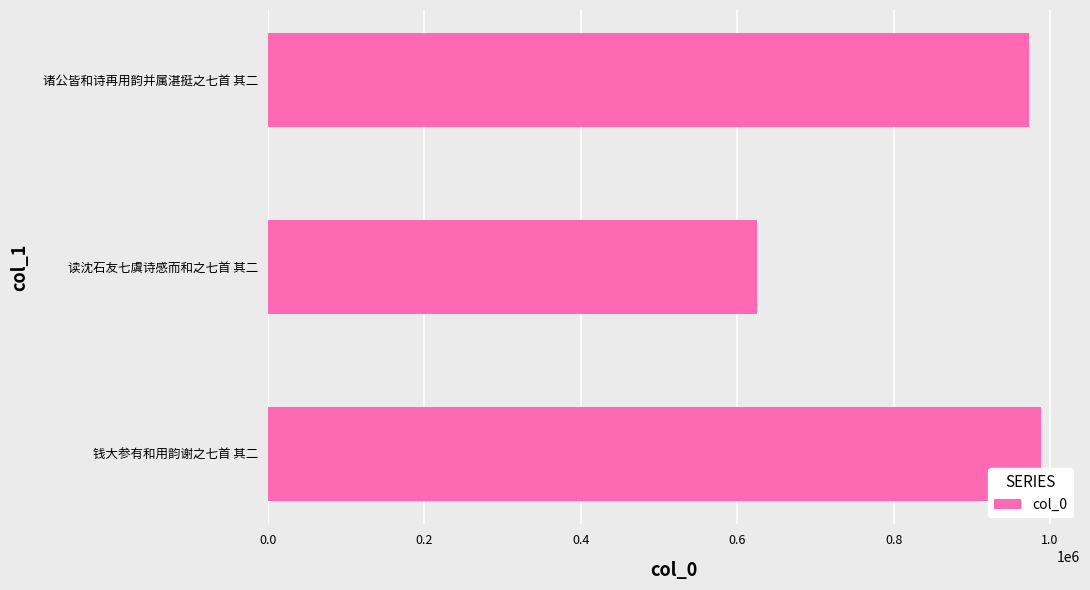

What is the ratio of the value at 钱大参有和用韵谢之七首 其二 to the value at 读沈石友七虞诗感而和之七首 其二?

1.6